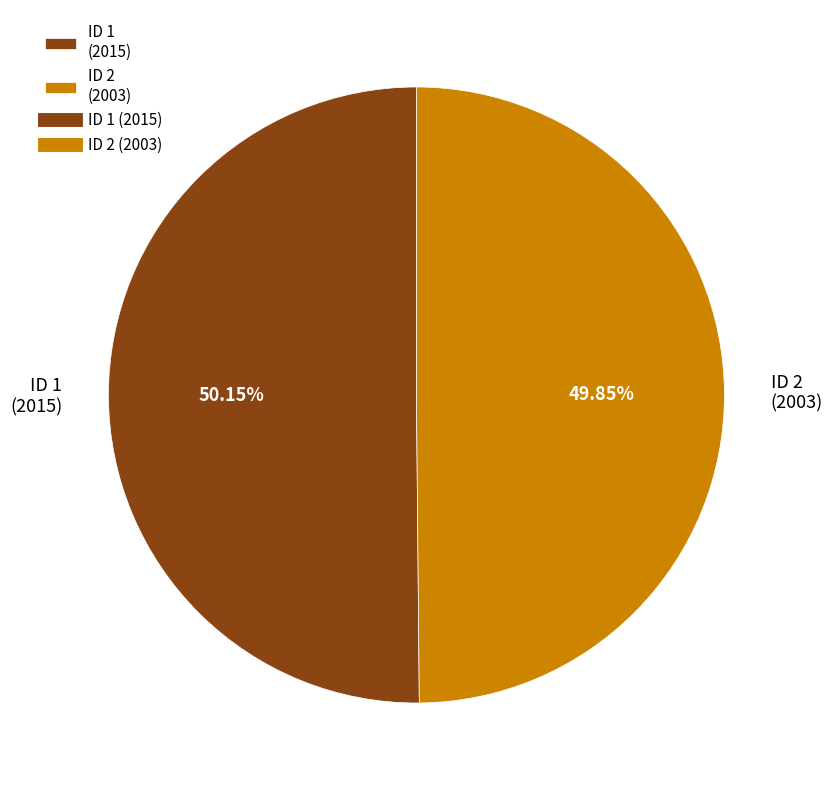

Is there any slice that represents more than half of the pie?

Yes